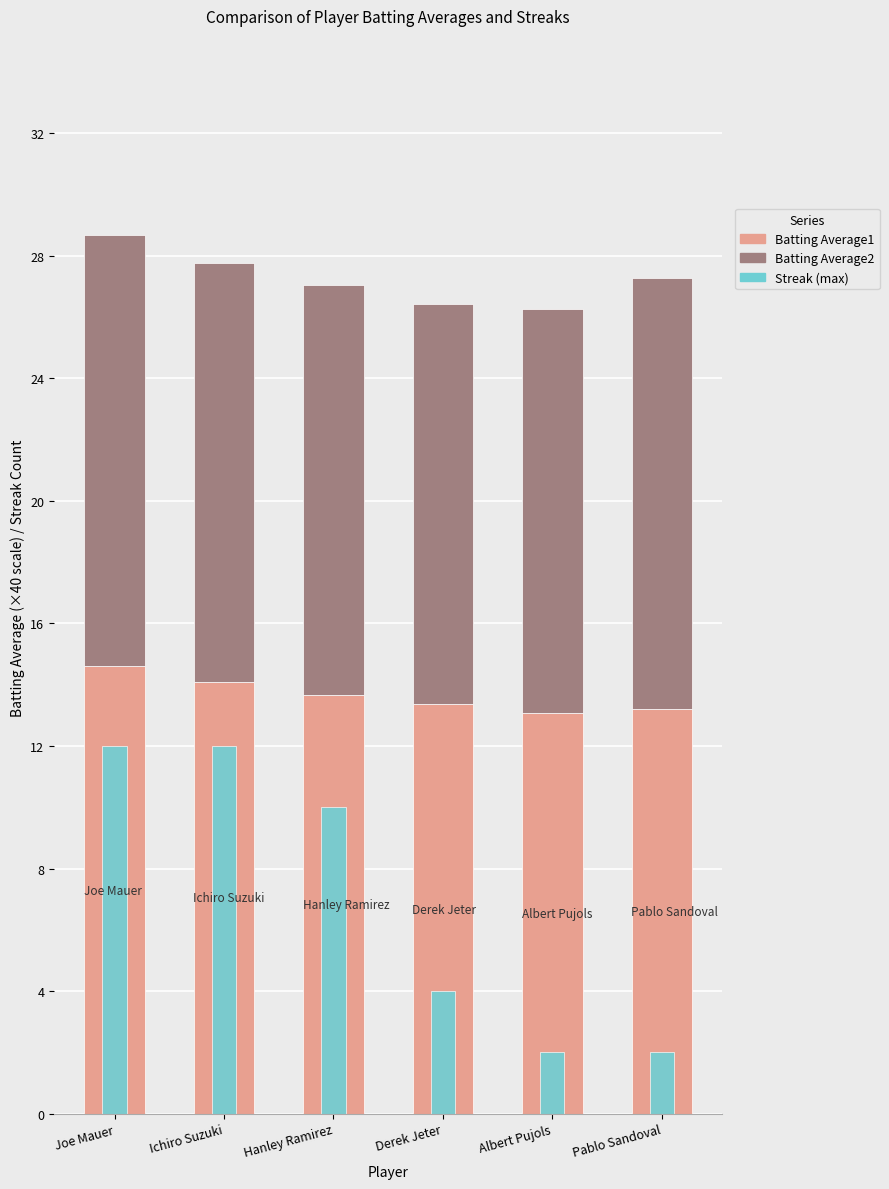

Is it true that Batting Average2 equals 14.1 at Joe Mauer?

True